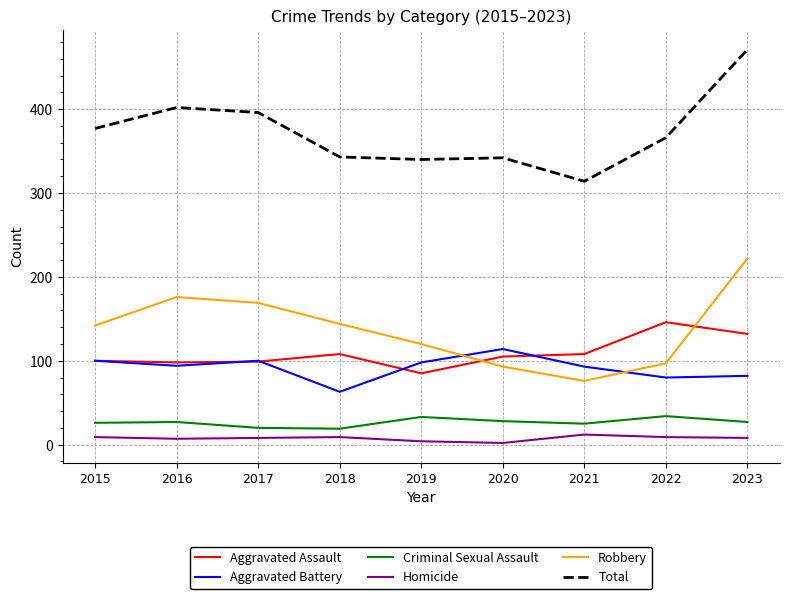

What is the difference between the second highest and second lowest values in the Total series?

62